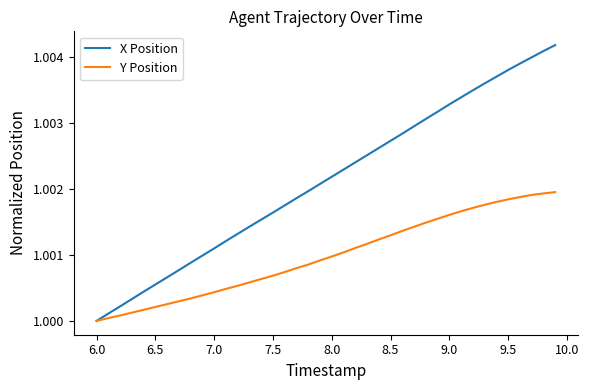

Which series has the widest spread of values?

X Position